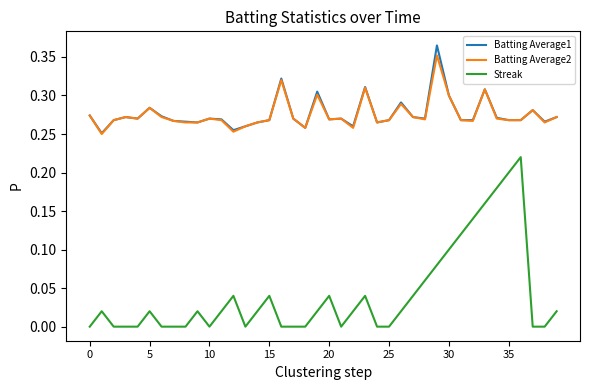

Which series has the widest spread of values?

Streak